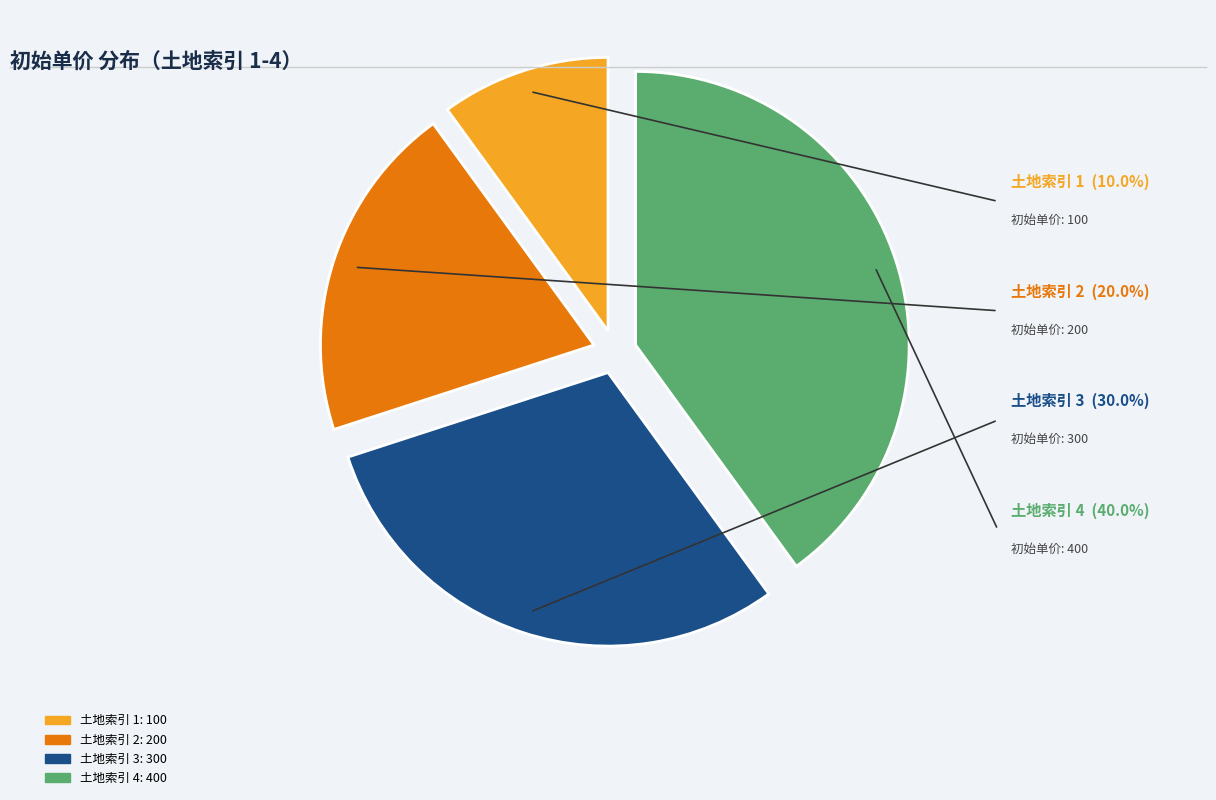

Combined, do 土地索引 4 and 土地索引 2 account for over 50%?

Yes